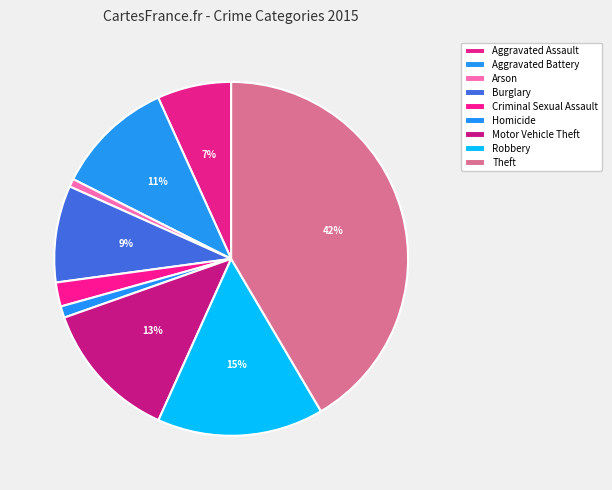

To the nearest percent, what percentage of the pie is Aggravated Battery?

11%